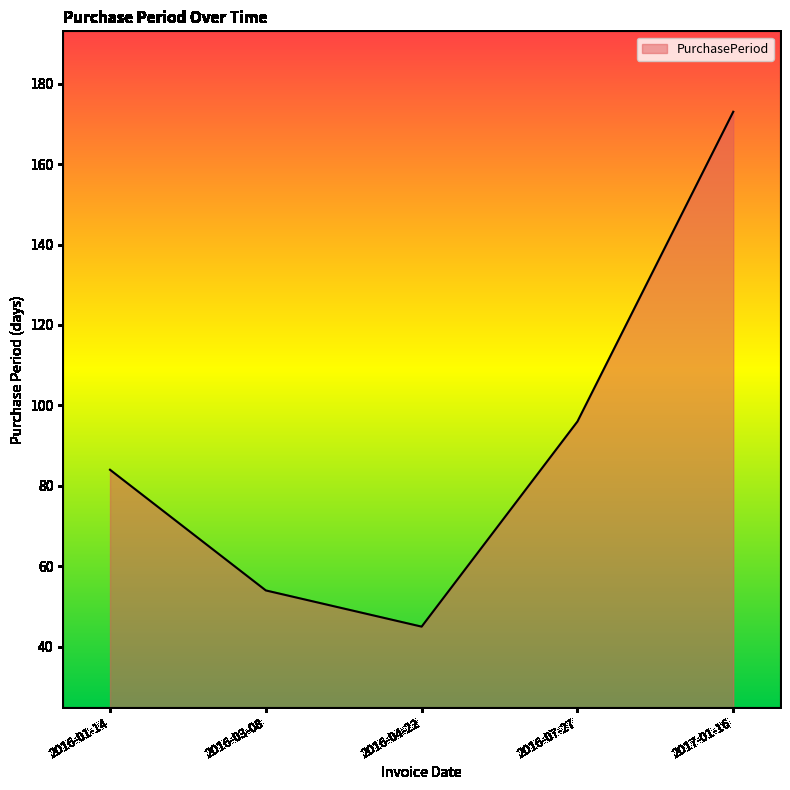

List the labels in order of value, smallest first.

2016-04-22, 2016-03-08, 2016-01-14, 2016-07-27, 2017-01-16